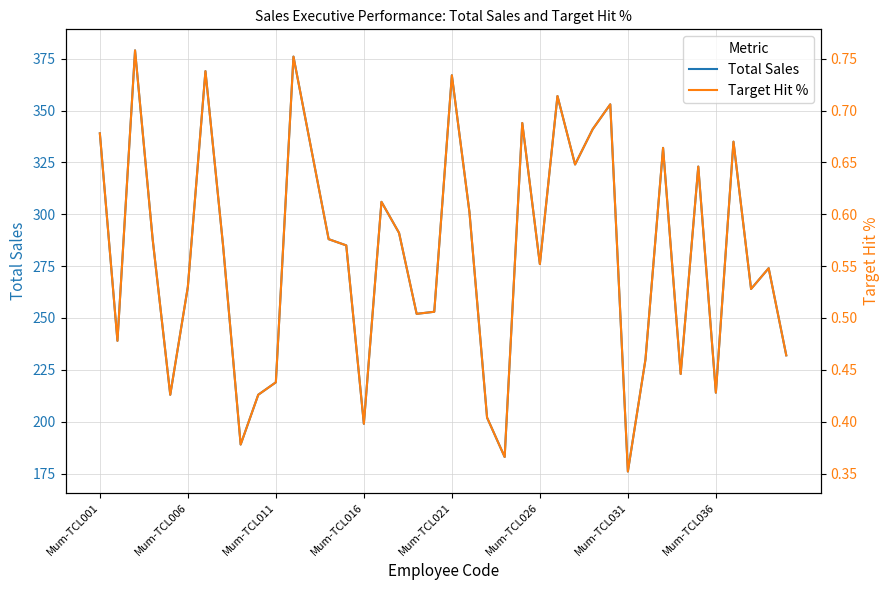

Where does the Total Sales series first go above 285?

Mum-TCL001